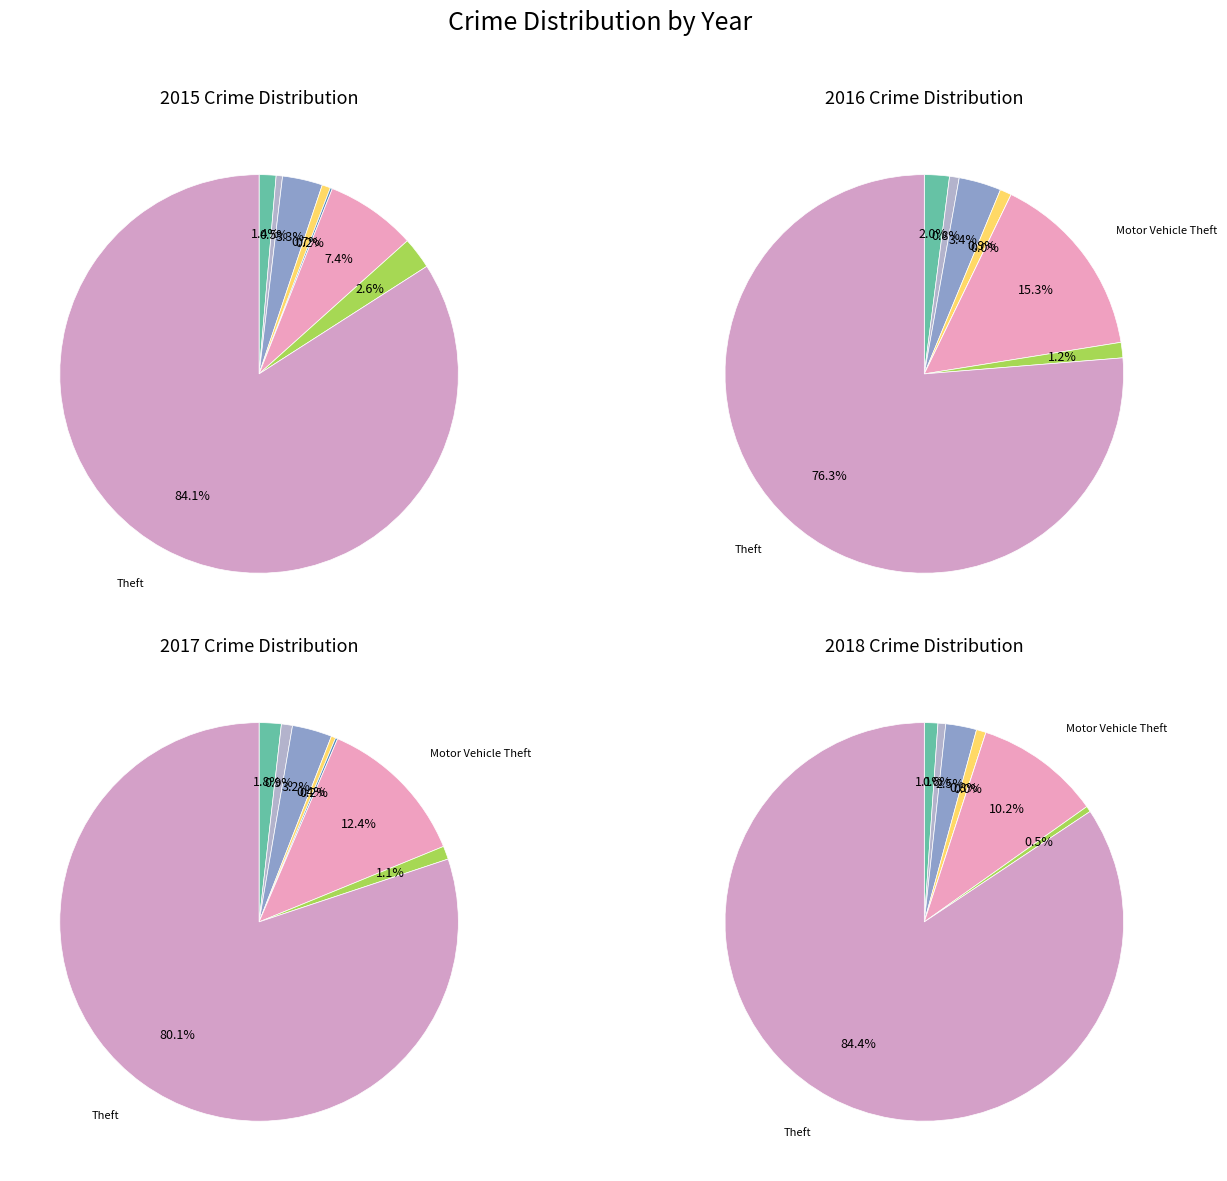

What is the difference between the highest and lowest values at Robbery?

12